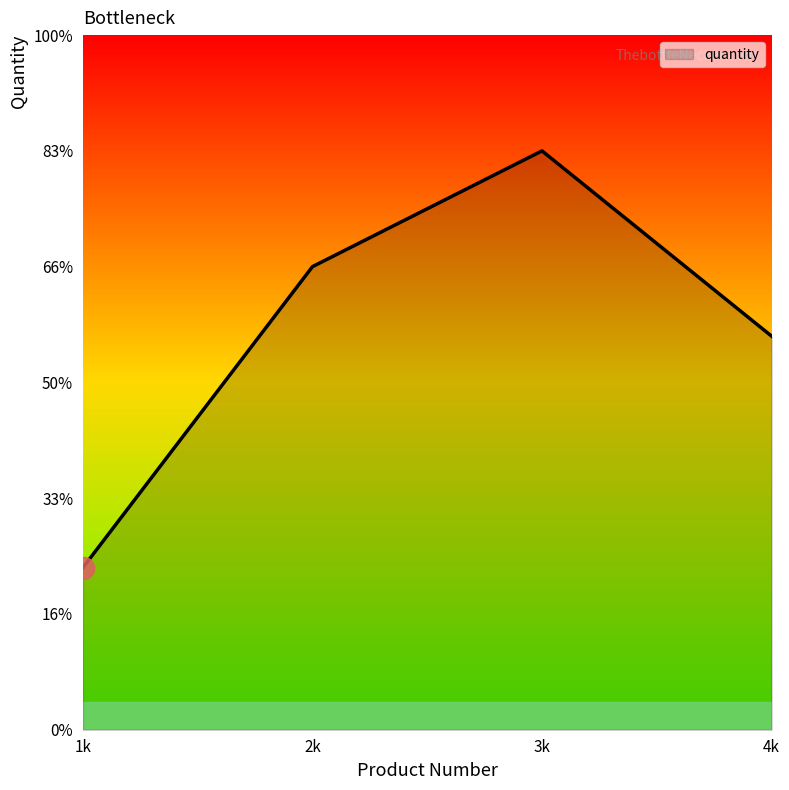

Is this an area chart (filled region under the line)?

Yes